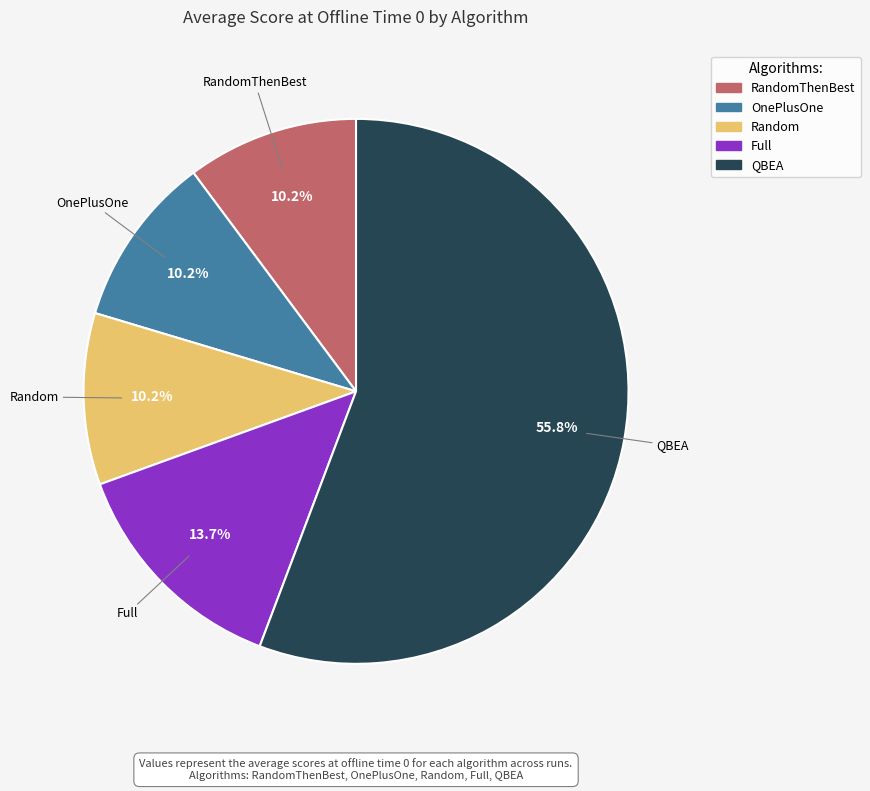

Does any single category account for the majority?

Yes